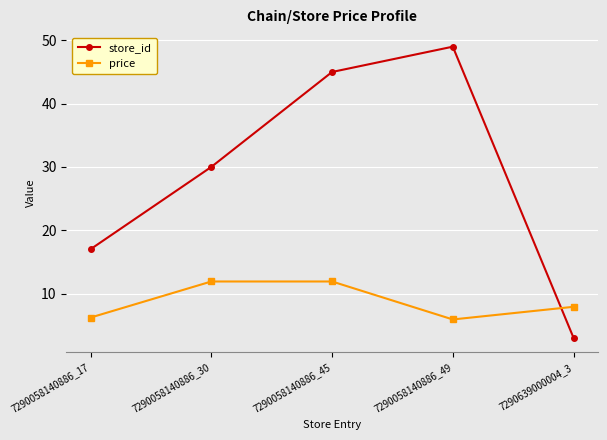

What is the difference between the highest and lowest values at 7290058140886_17?

10.8